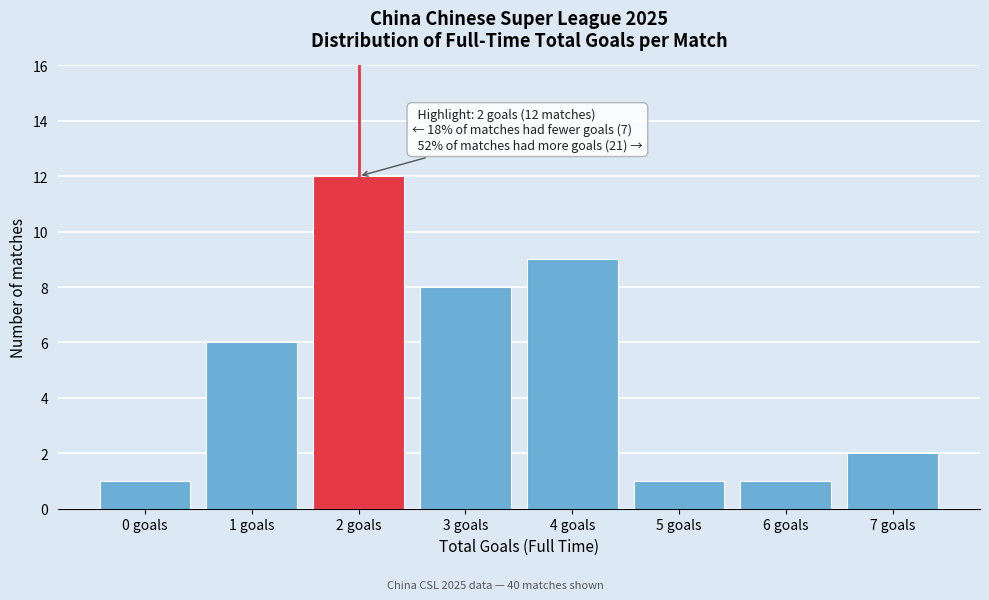

Over which range of the x-axis is the bar tallest?

1.5 to 2.5